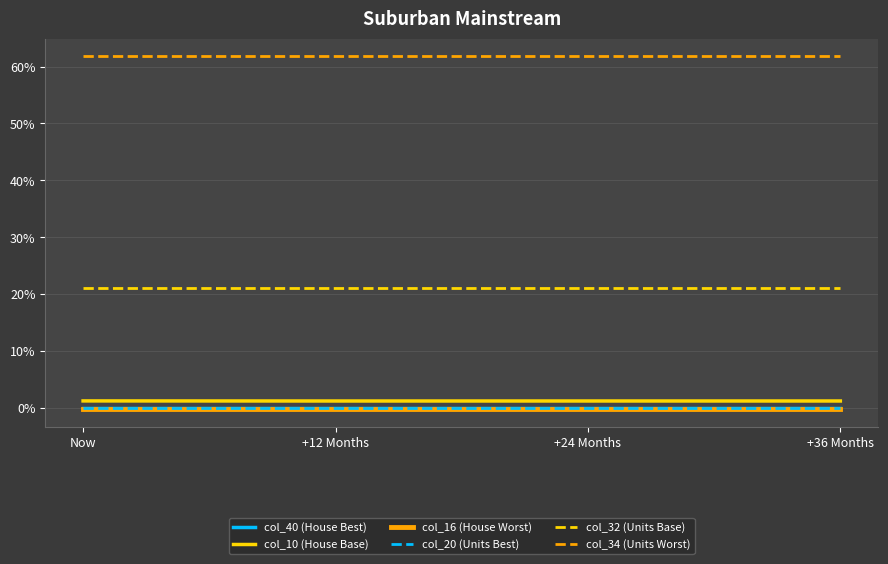

Does the chart have visible grid lines?

Yes